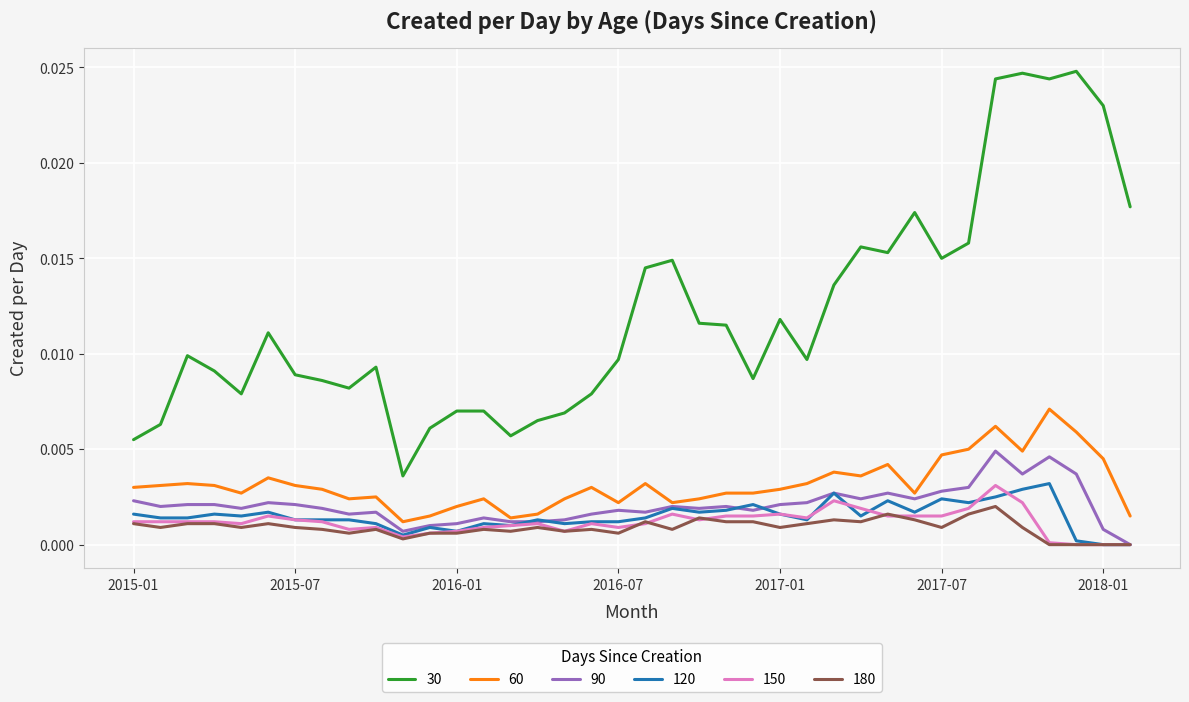

Which series has the largest total across all categories?

30